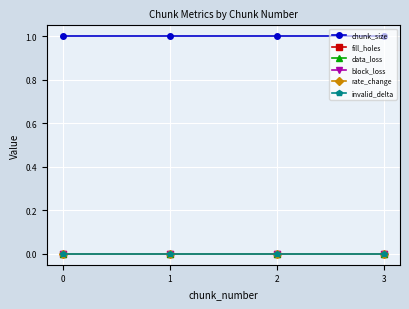

What is the difference between the highest and lowest values at 2?

1